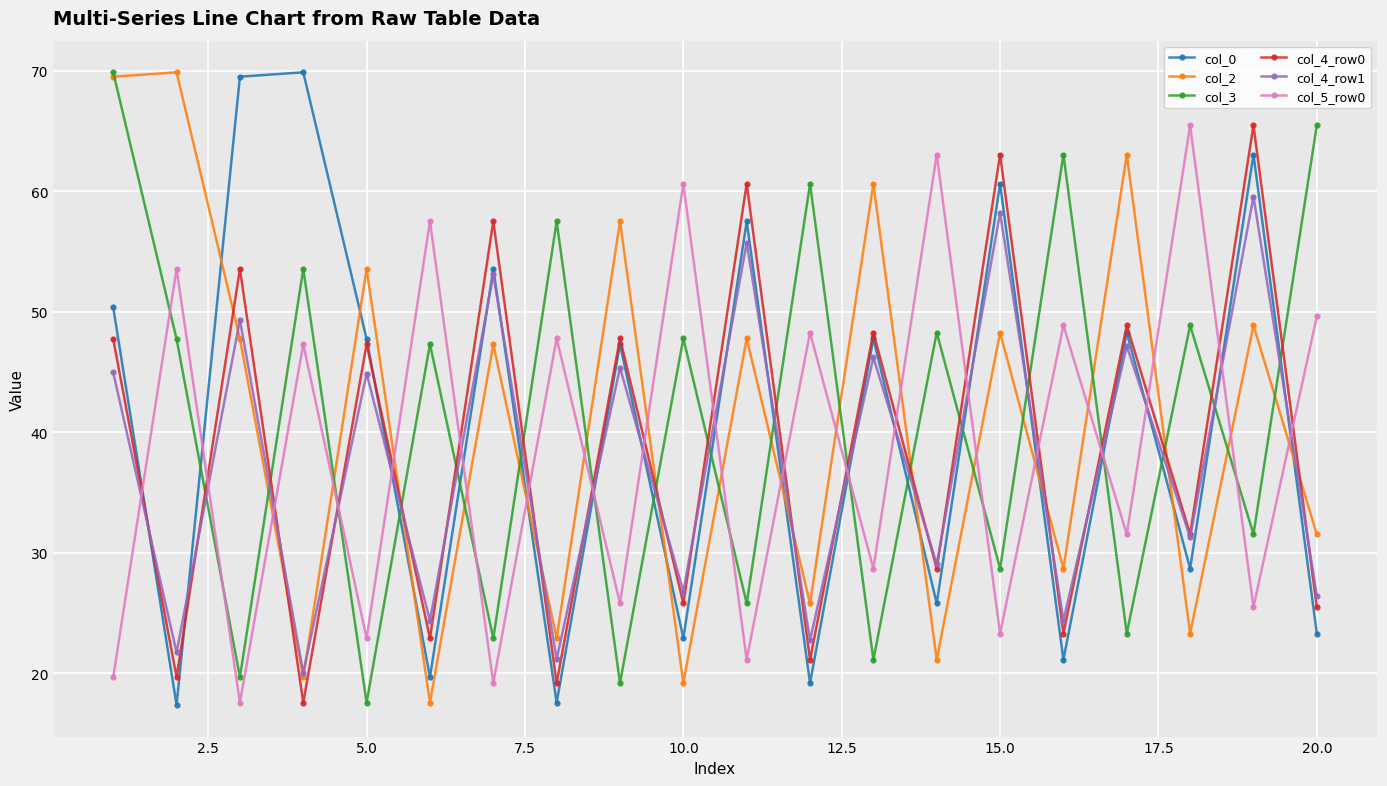

In col_5_row0, how many points are higher than both neighbors (excluding endpoints)?

9